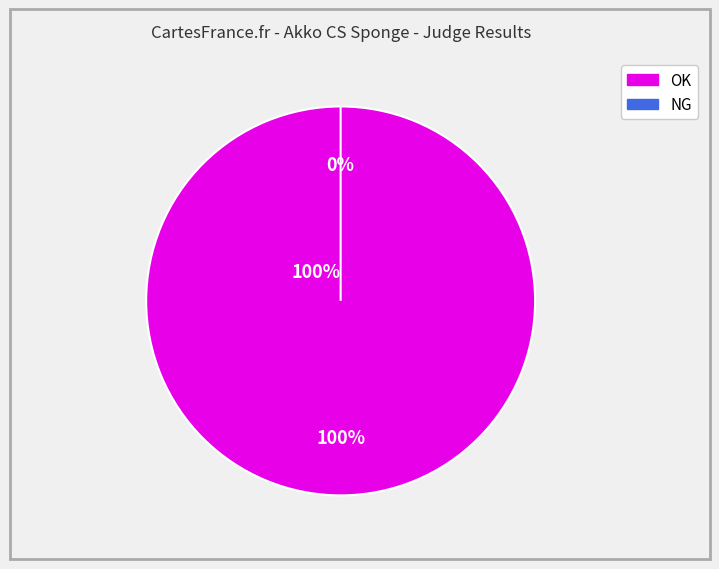

Which category has the smallest portion of the pie?

NG